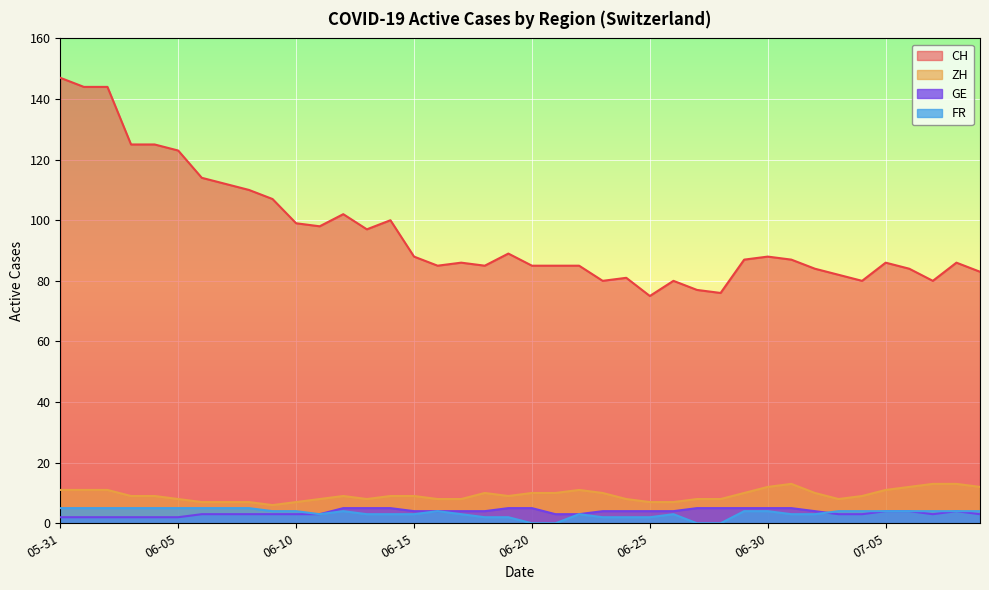

What is the greatest value displayed?

147